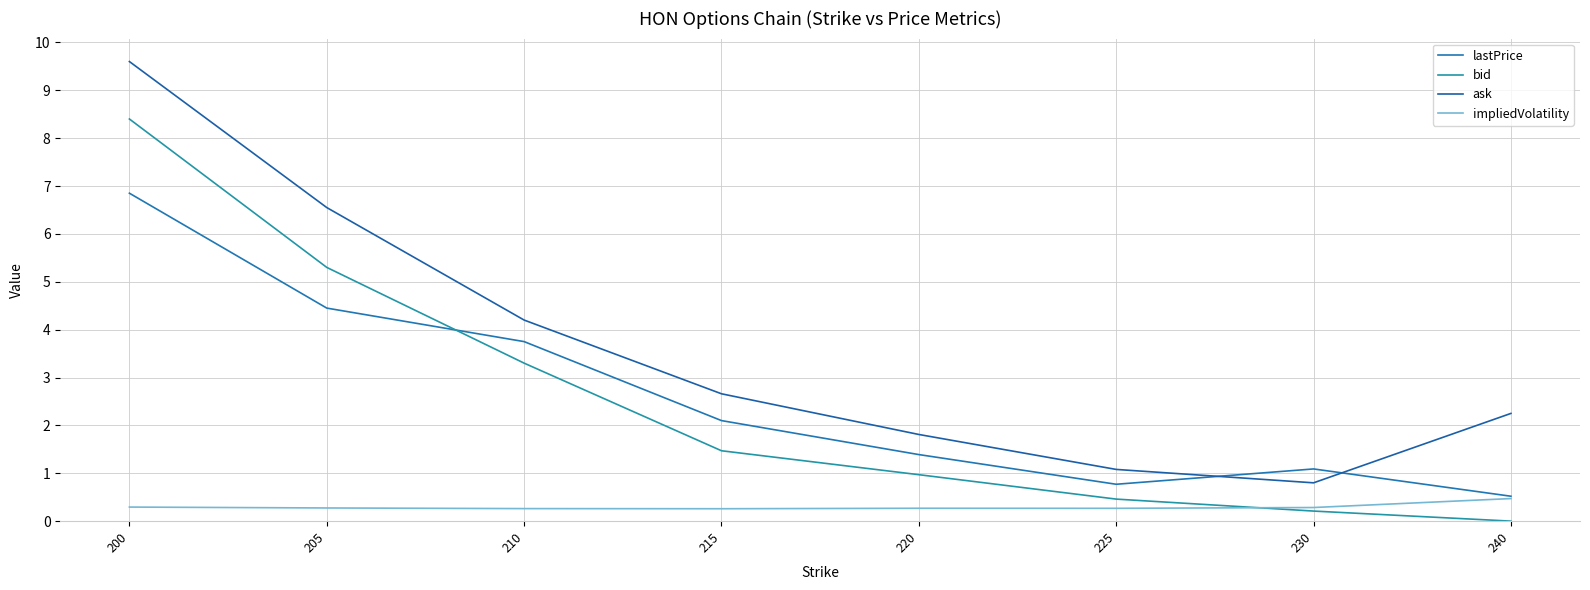

True or false: bid has more than 2 interior local peaks.

False